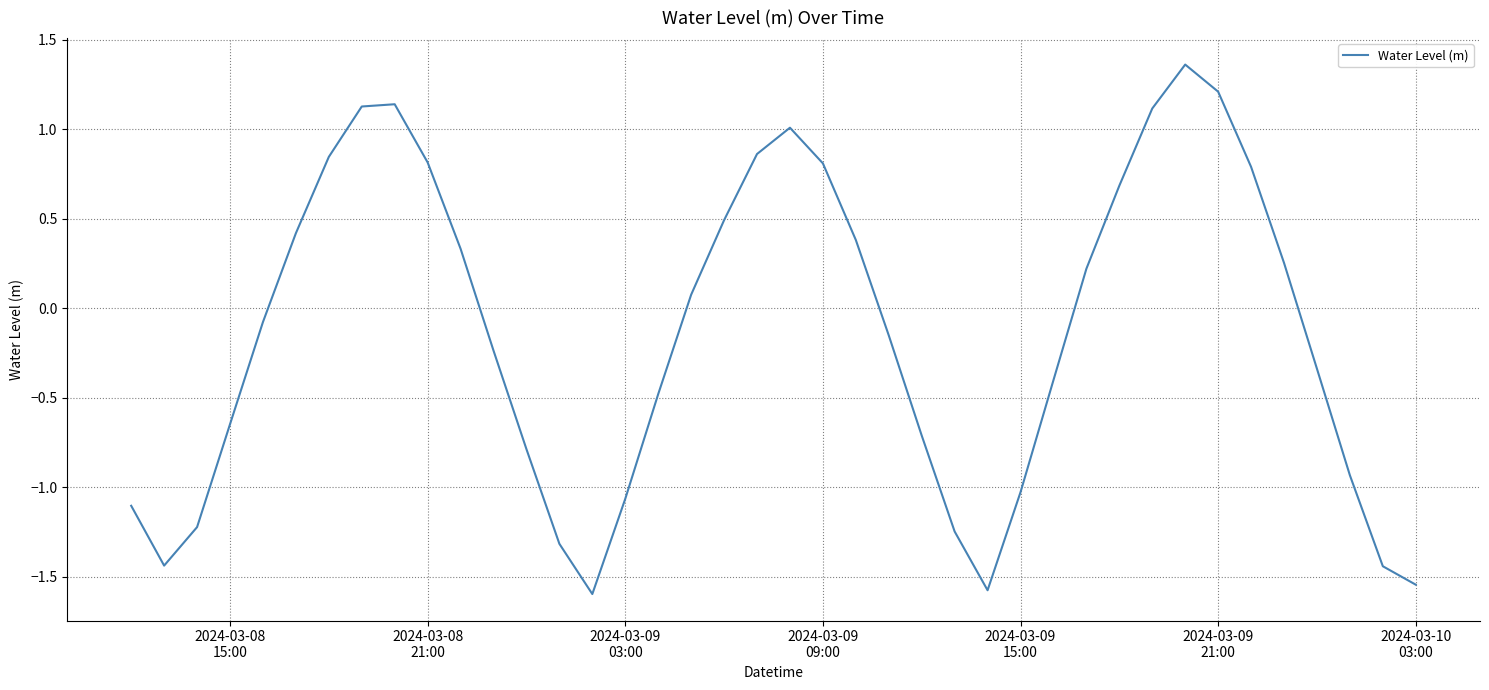

How many lines are shown in the chart?

1